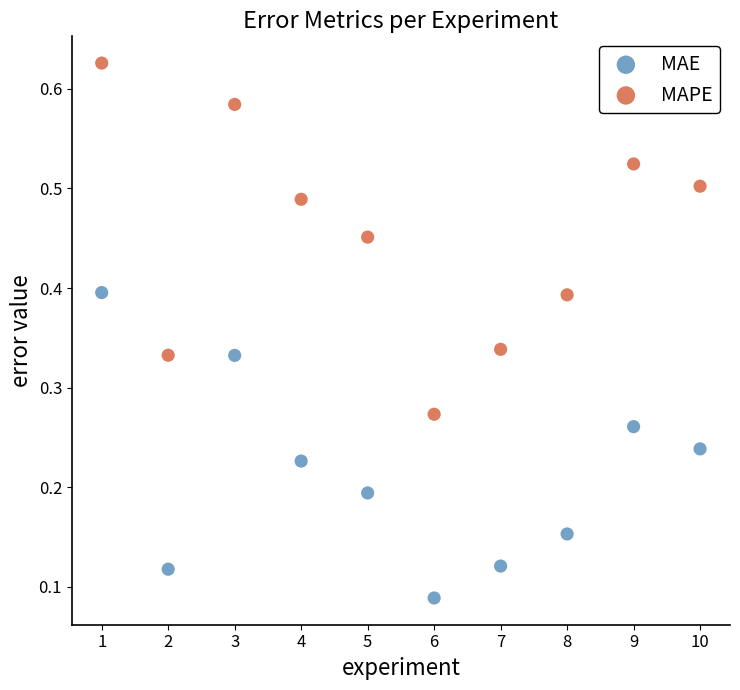

What is the X range (max minus min) for the scatter plot?

9.0